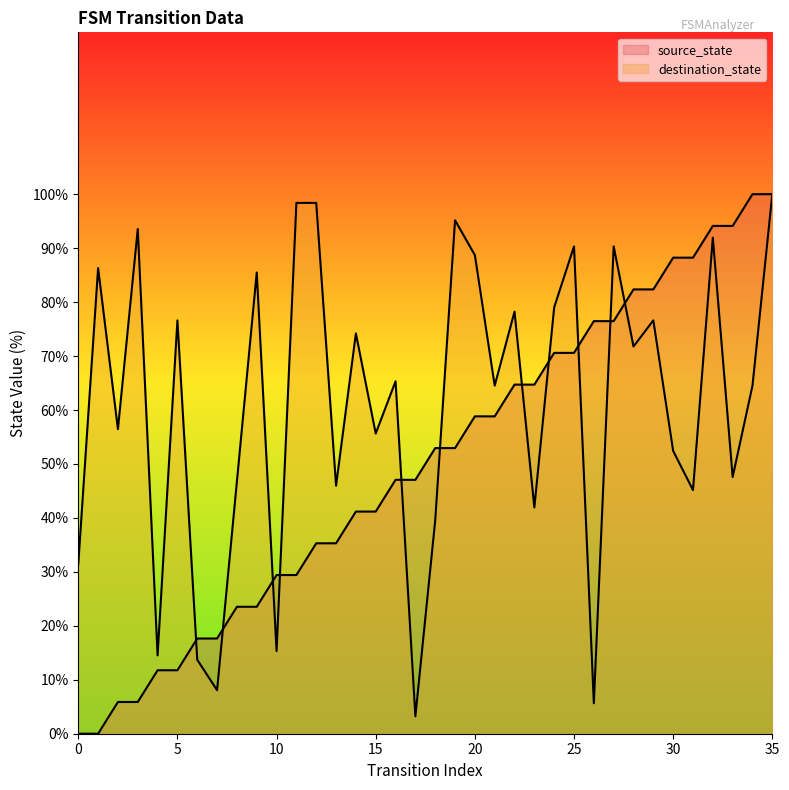

Is the value of source_state at 8 greater than the value of destination_state at 6?

Yes